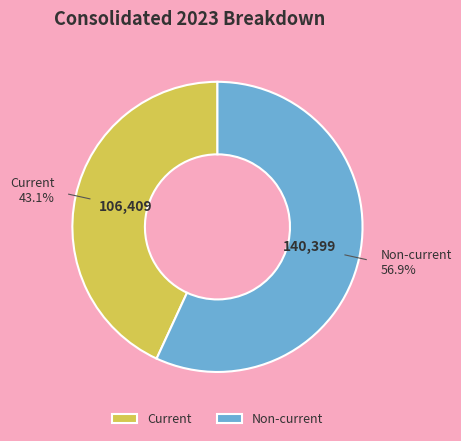

Count the number of slices in the pie.

2